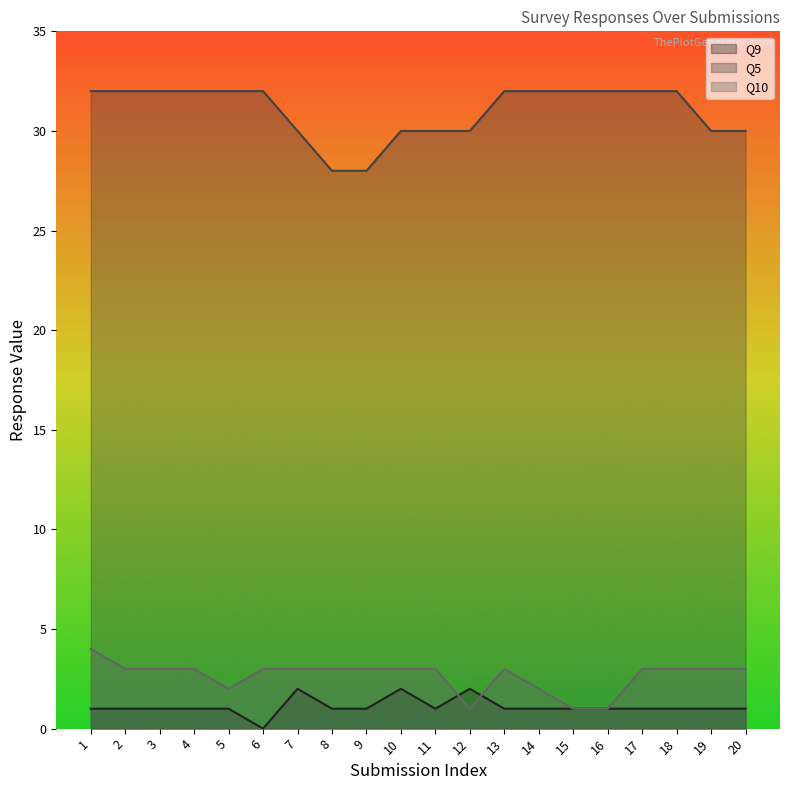

True or false: Q10 and Q5 cross at least once.

False